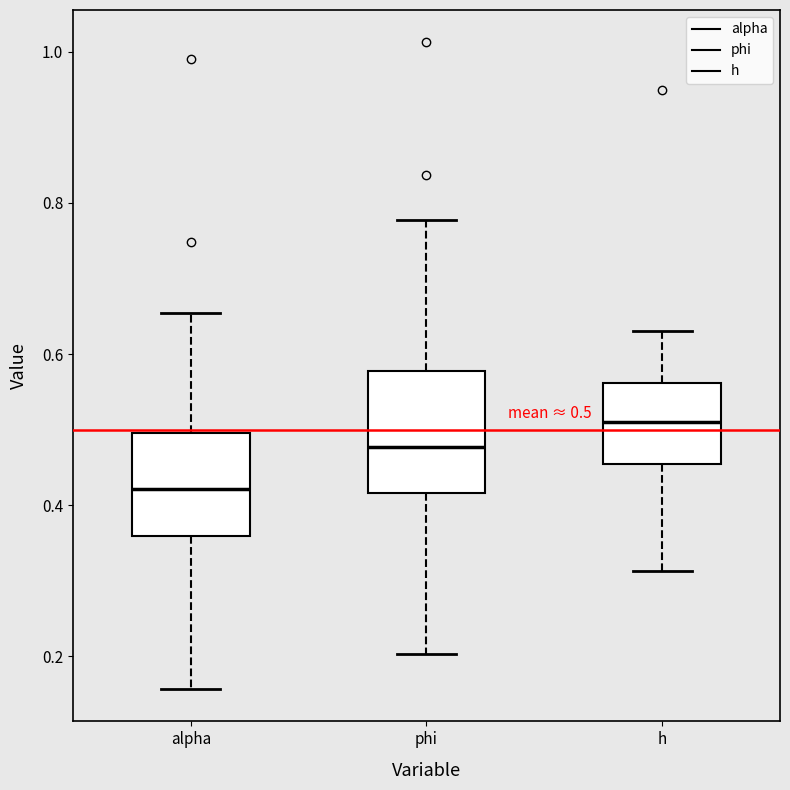

Which box's median line is the lowest?

alpha